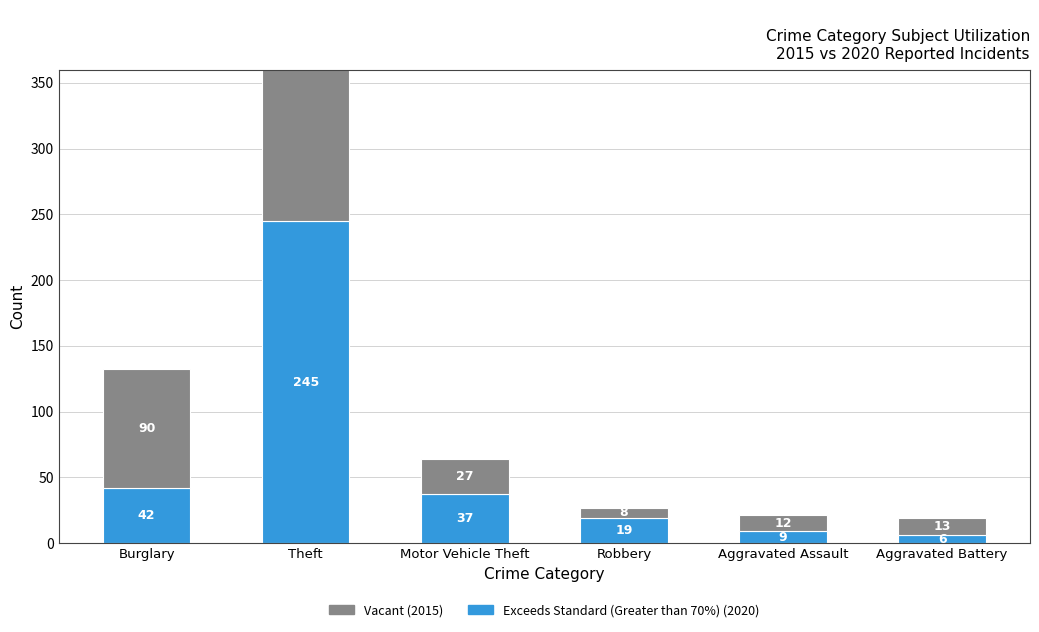

True or false: Vacant has a value of 90 at Burglary.

True